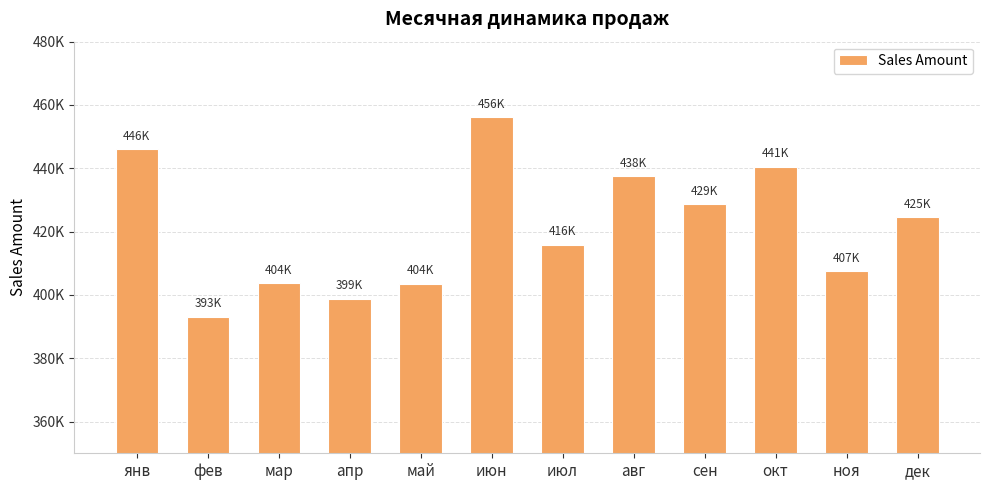

At which category does the chart reach its minimum across all series?

фев